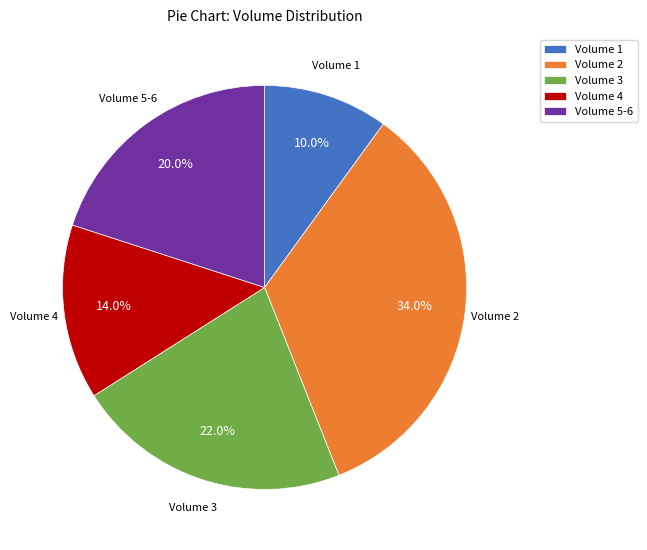

Rank the categories by value from lowest to highest.

Volume 1, Volume 4, Volume 5-6, Volume 3, Volume 2